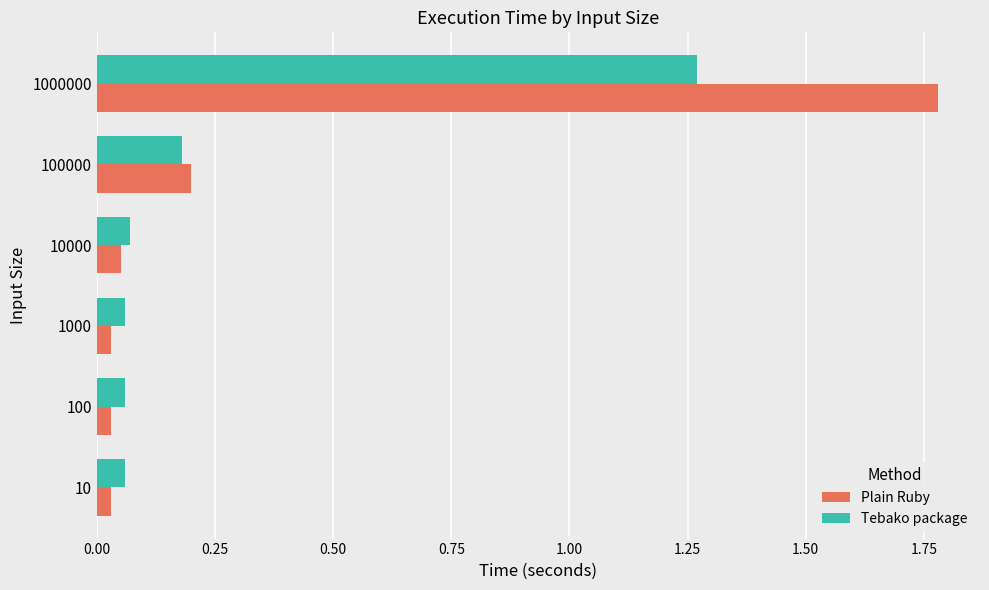

What are all the series names shown in the legend?

Plain Ruby, Tebako package